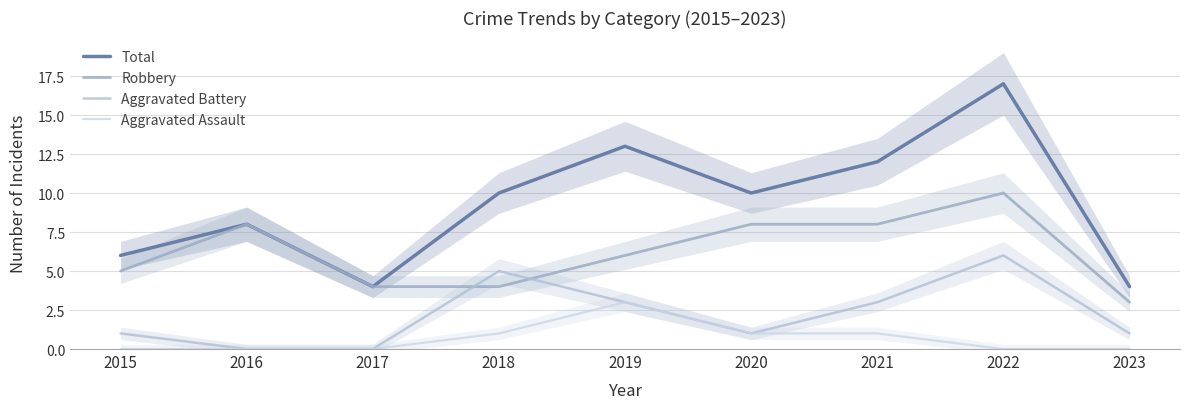

At 2016, list the series in order from largest to smallest.

Total, Robbery, Aggravated Battery, Aggravated Assault